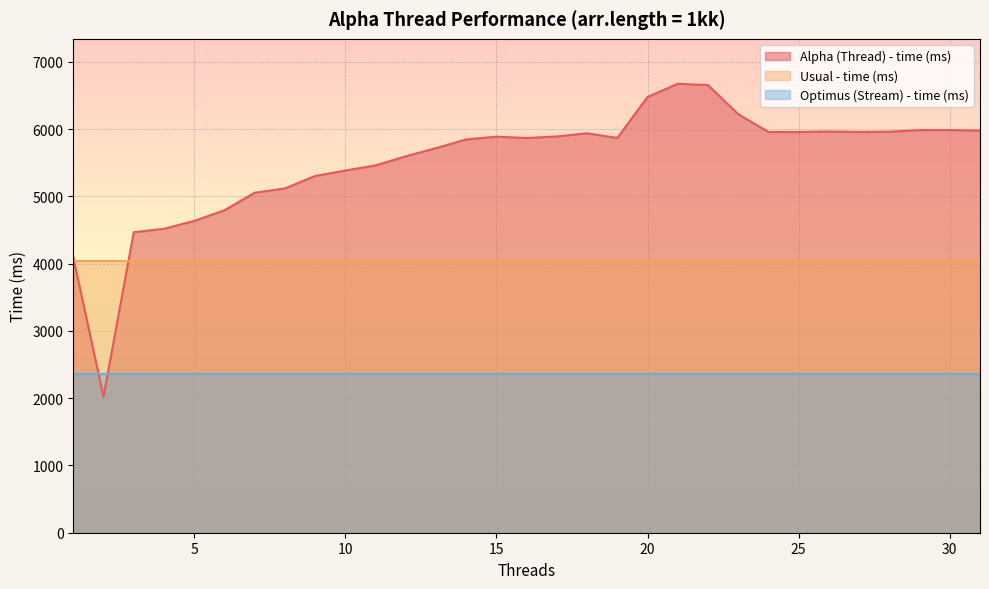

Rank the series by their maximum value, from highest to lowest.

Alpha (Thread) - time (ms), Usual - time (ms), Optimus (Stream) - time (ms)